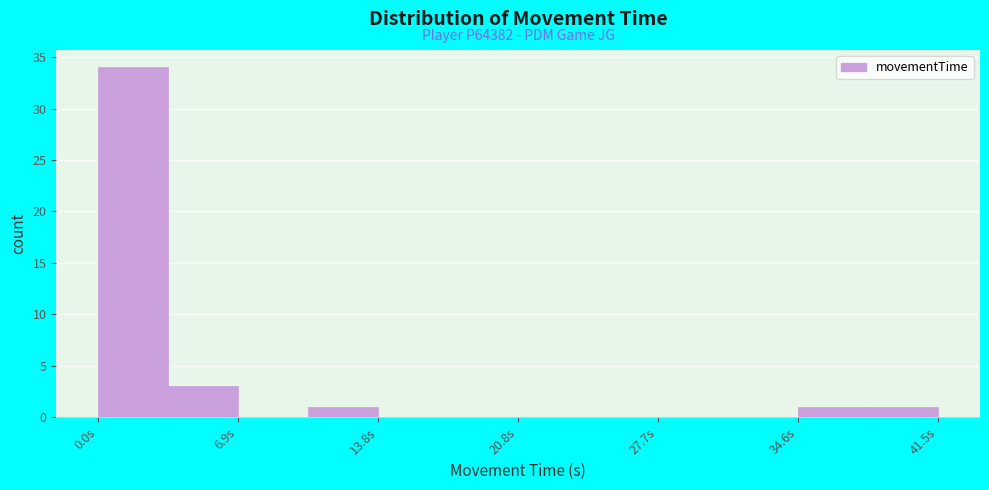

Around what value on the x-axis is the tallest bar? Give the approximate position of its centre, as read against the axis.

2